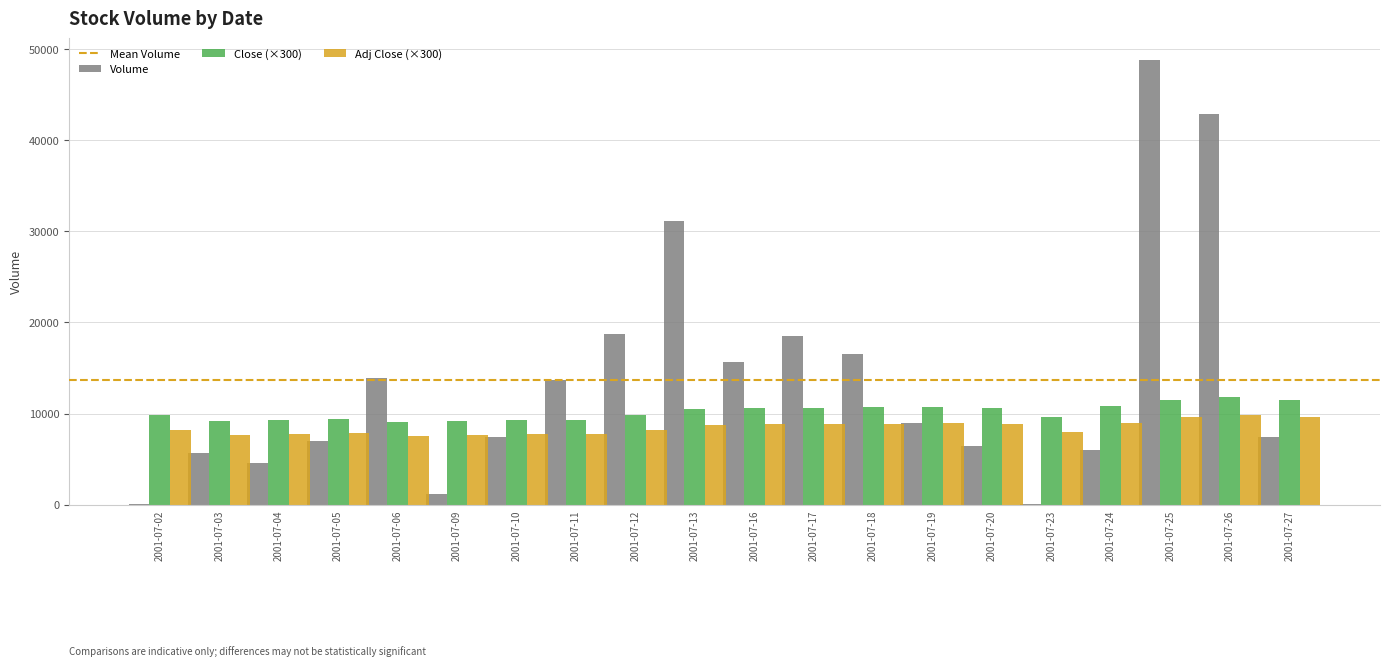

What is the difference between the Volume values at 2001-07-18 and 2001-07-04?

11954.0